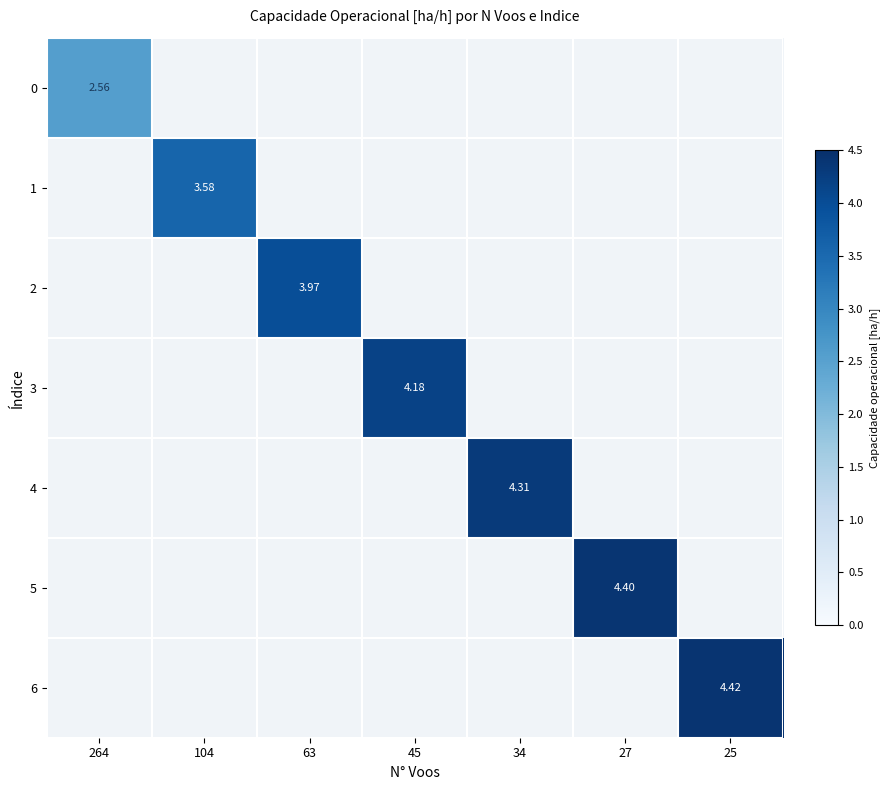

Is the value of 3 at 27 greater than the value of 4 at 27?

No